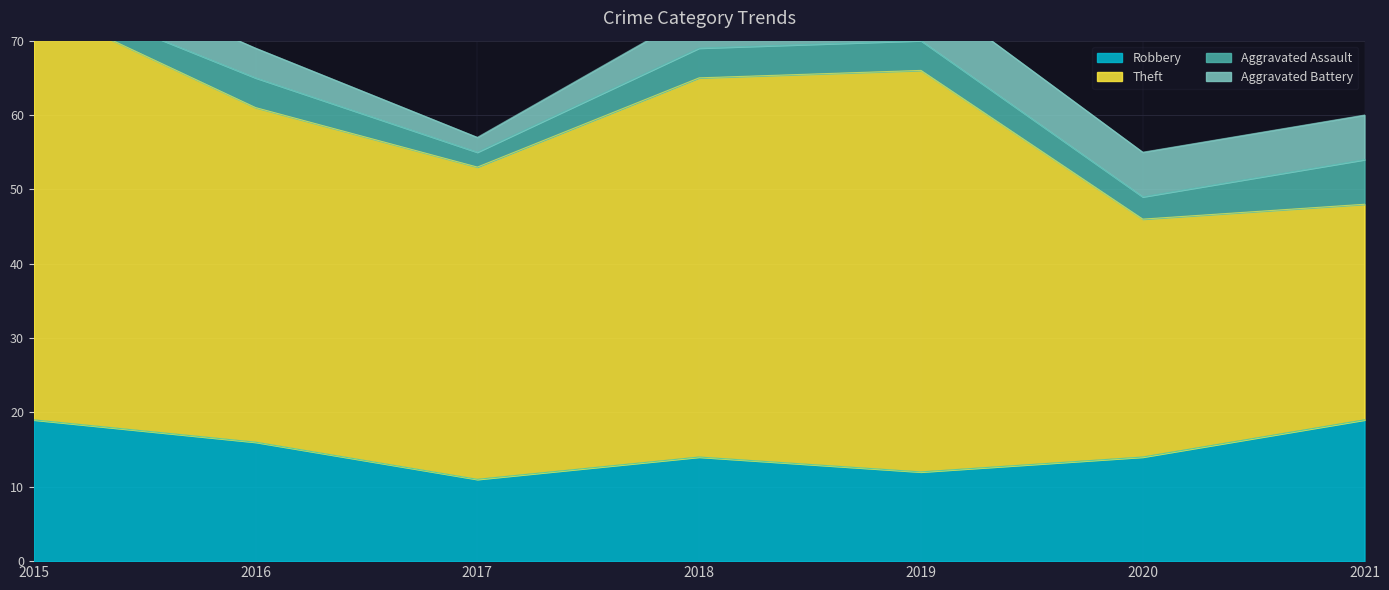

Reading left to right, transcribe all the data shown in this chart.

Robbery: 2015=19	2016=16	2017=11	2018=14	2019=12	2020=14	2021=19
Theft: 2015=56	2016=45	2017=42	2018=51	2019=54	2020=32	2021=29
Aggravated Assault: 2015=2	2016=4	2017=2	2018=4	2019=4	2020=3	2021=6
Aggravated Battery: 2015=5	2016=4	2017=2	2018=5	2019=7	2020=6	2021=6